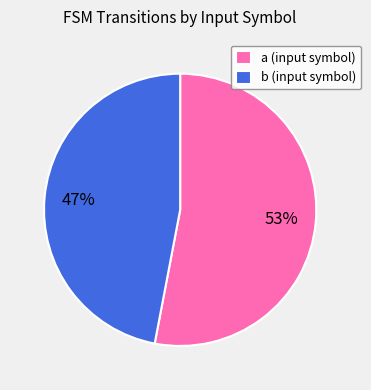

Which category has the smallest portion of the pie?

b